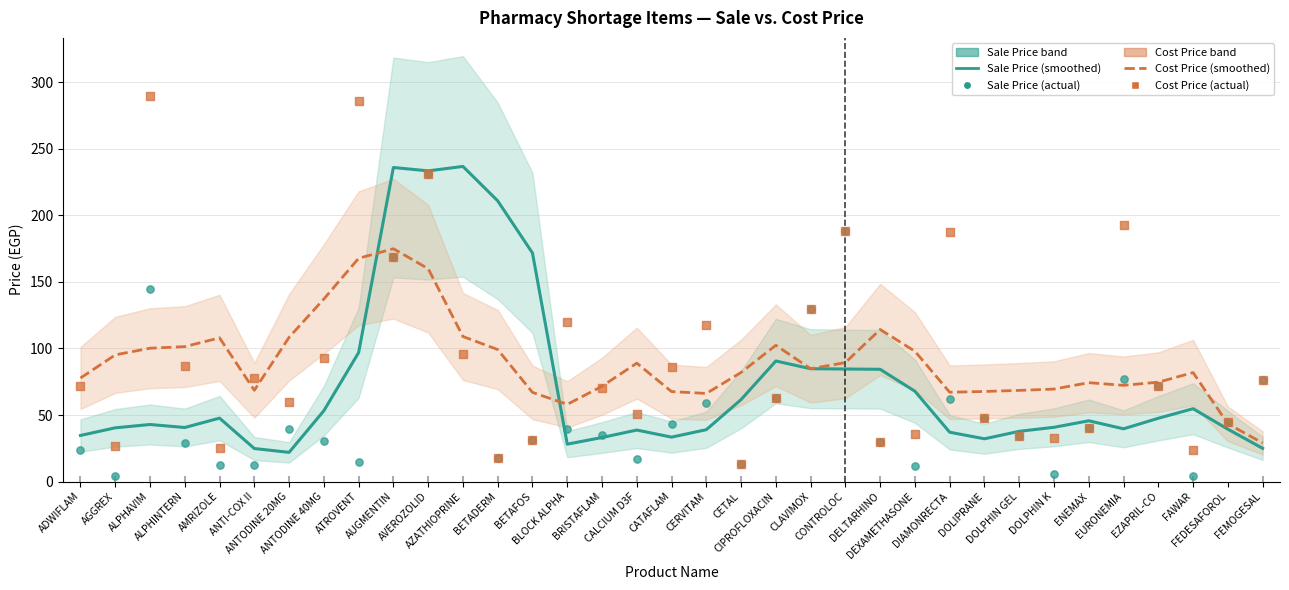

Is the value of Sale Price at CONTROLOC greater than the value of Cost Price at FEMOGESAL?

Yes